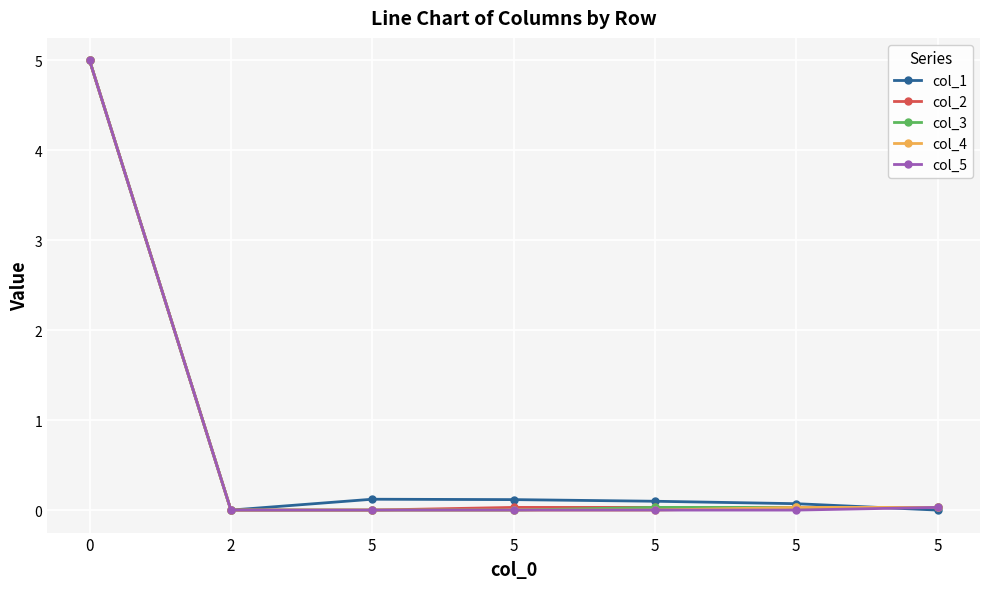

What are all the series names shown in the legend?

col_1, col_2, col_3, col_4, col_5